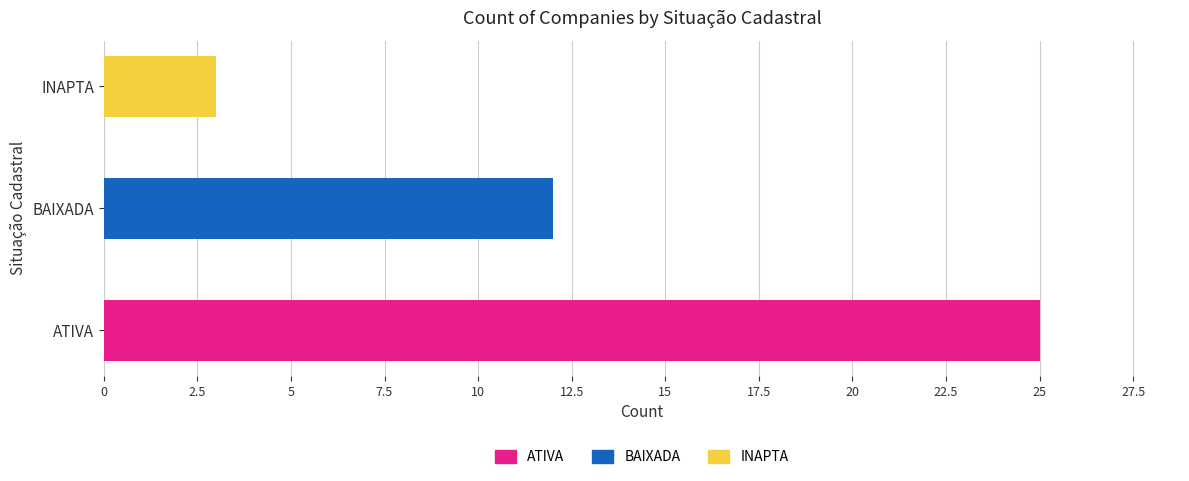

How many values are between 3 and 25?

3